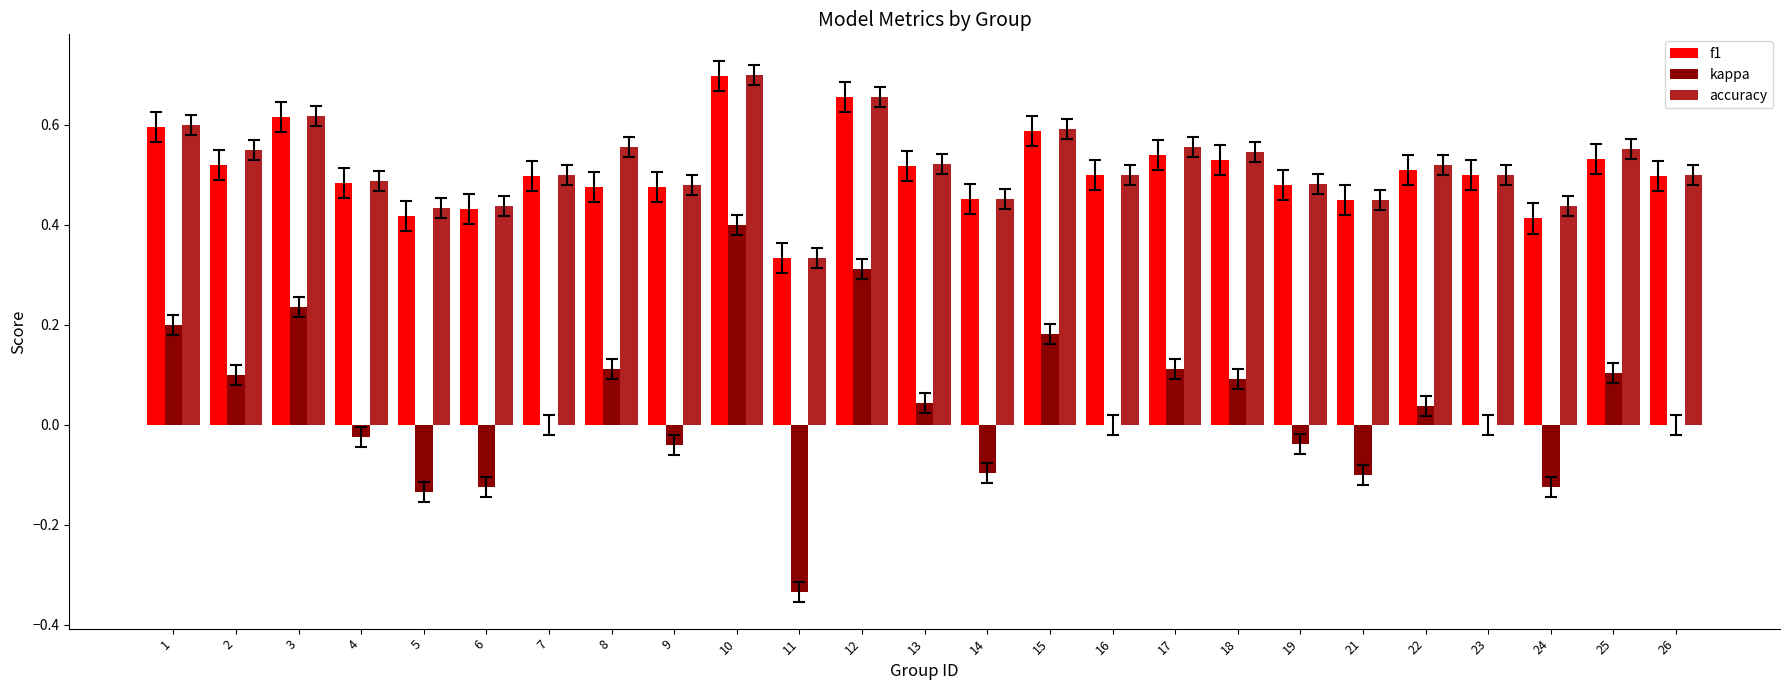

True or false: f1 has a value of 0.2 at 24.

False